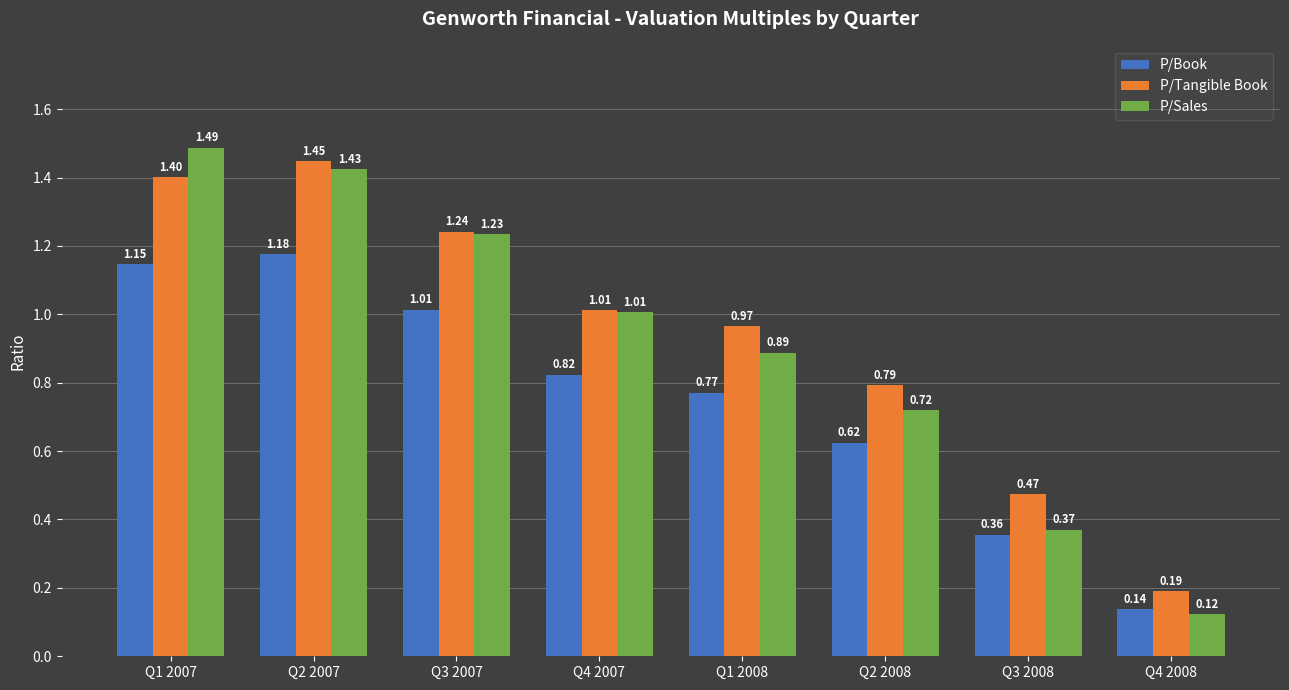

Between Q2 2007 and Q3 2008, which series saw the biggest shift?

P/Sales